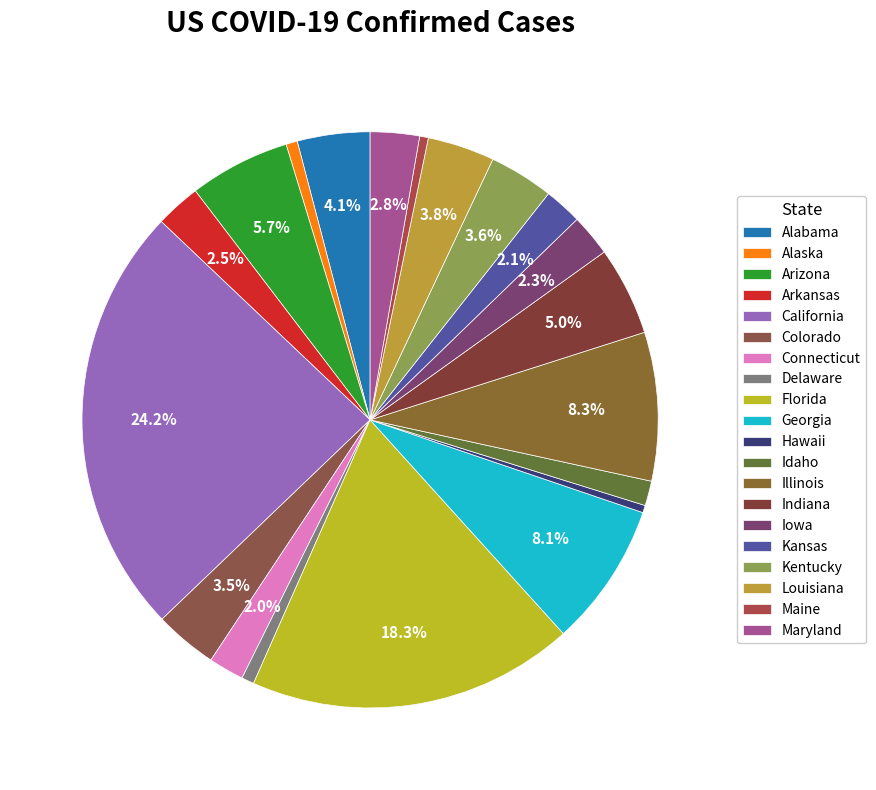

How many segments does this pie chart have?

20